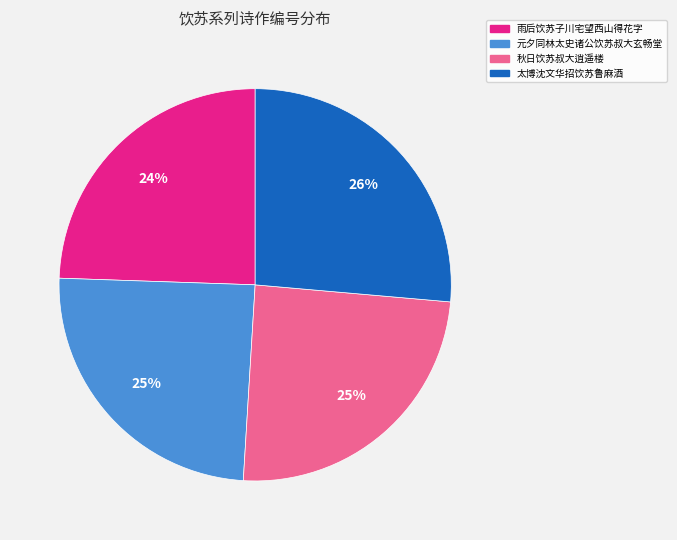

To the nearest percent, what is the difference between the largest and smallest slice percentages?

2%